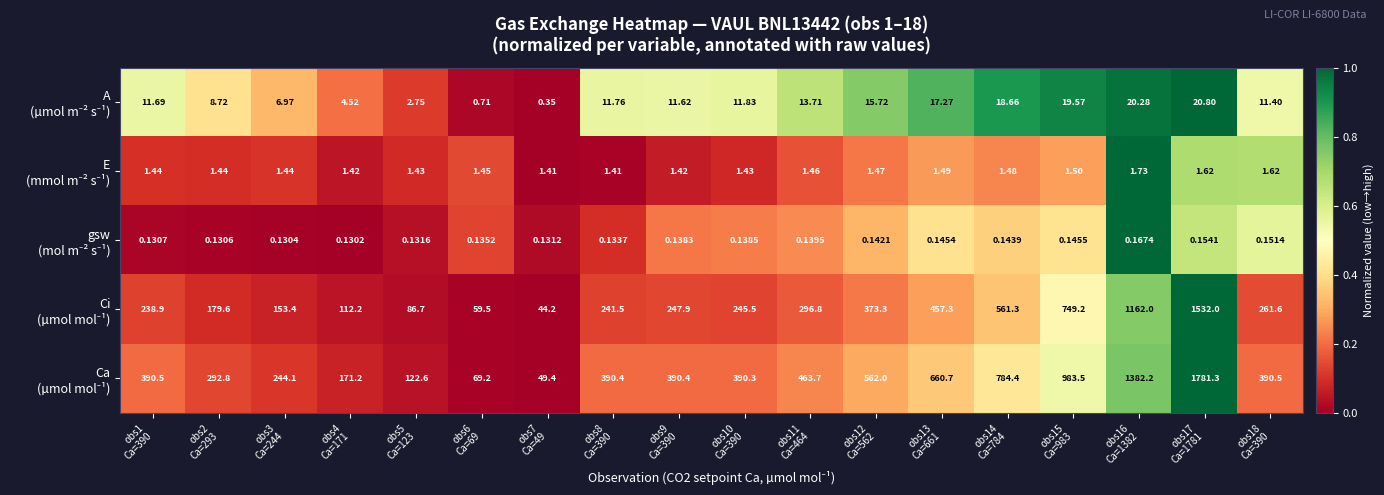

How many series are shown in this chart?

5